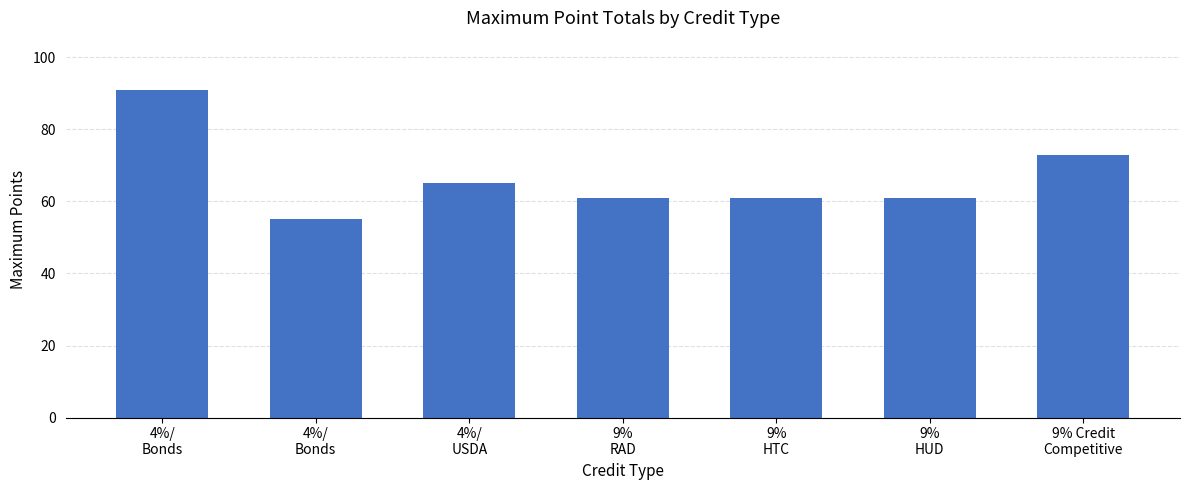

True or false: the data shows 61 at 9%
HTC.

True